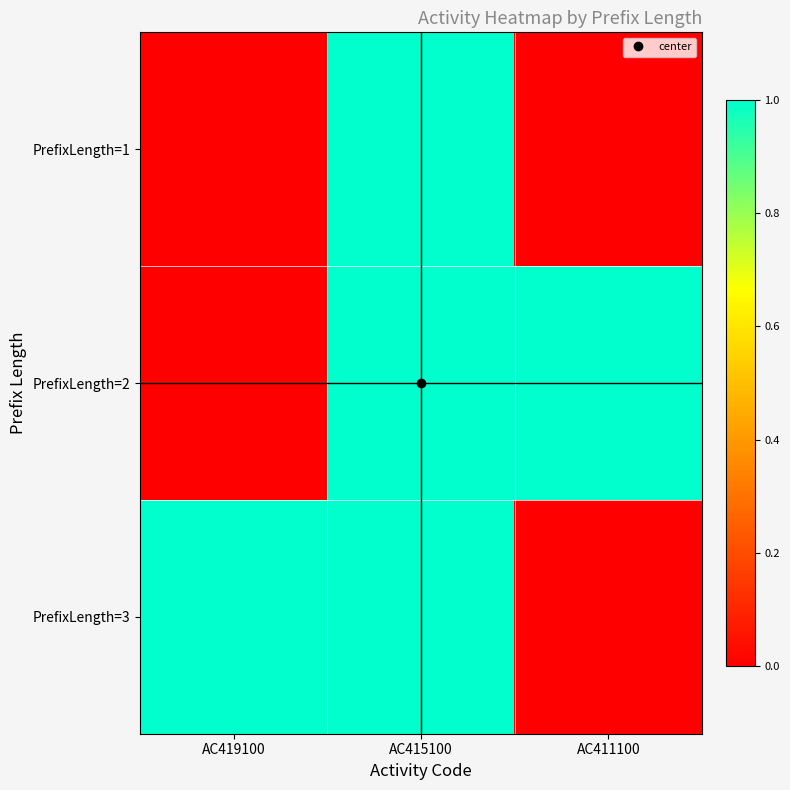

List the series in order of their peak value, lowest first.

PrefixLength=1, PrefixLength=2, PrefixLength=3